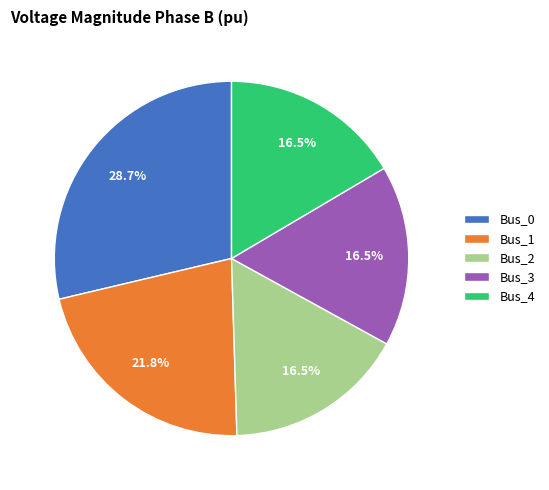

What is the largest slice in the pie chart?

Bus_0